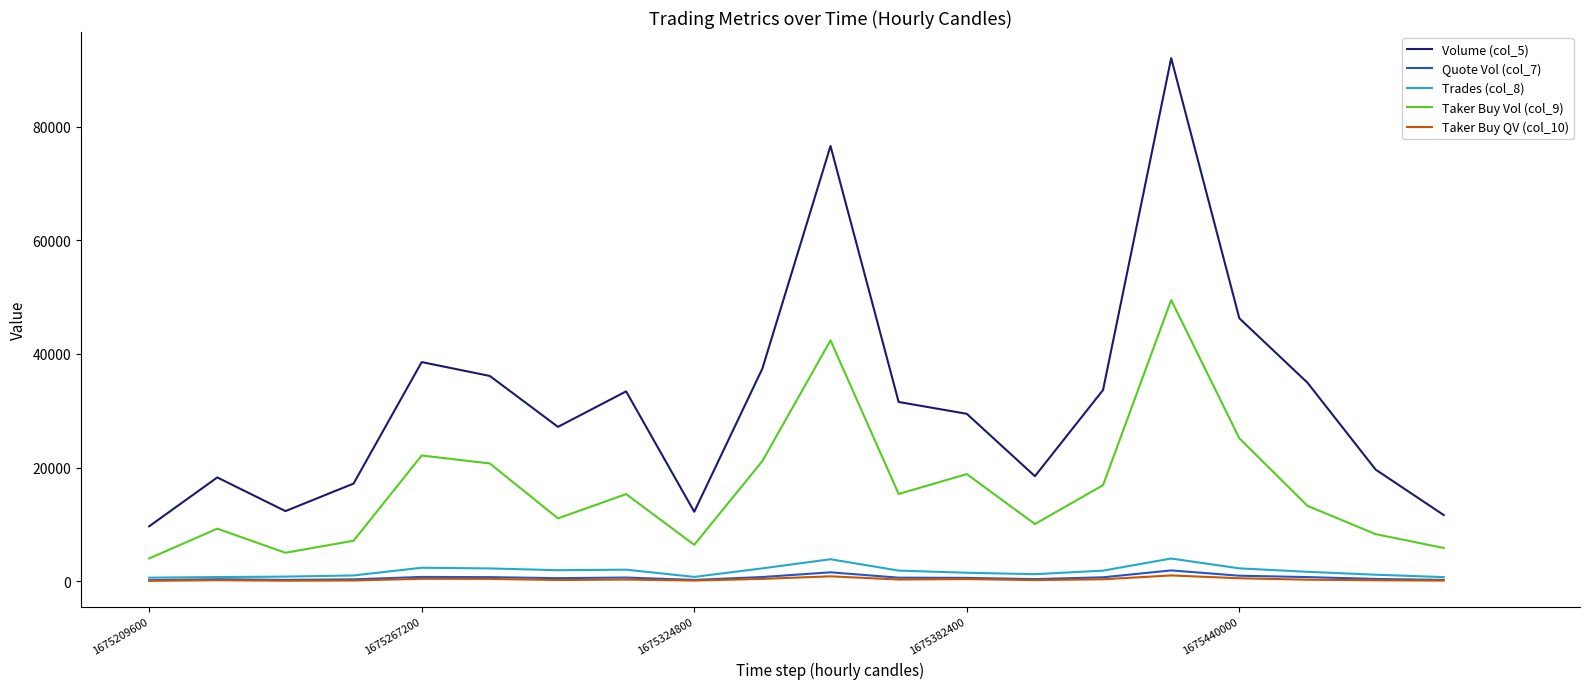

What is the greatest value displayed?

92040.0